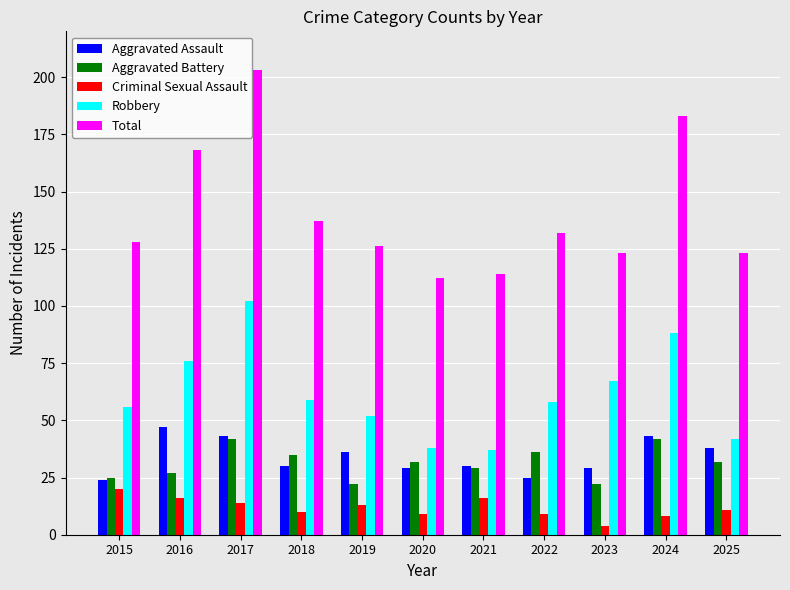

Which series changed the most between 2017 and 2024?

Total